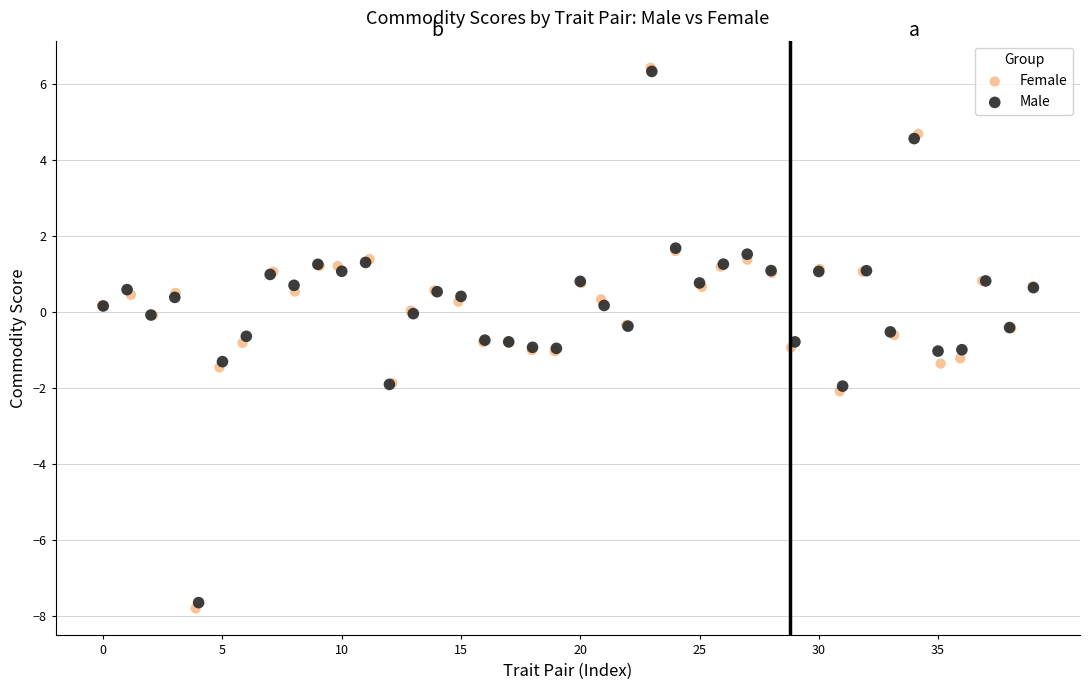

What are all the series names shown in the legend?

Female, Male